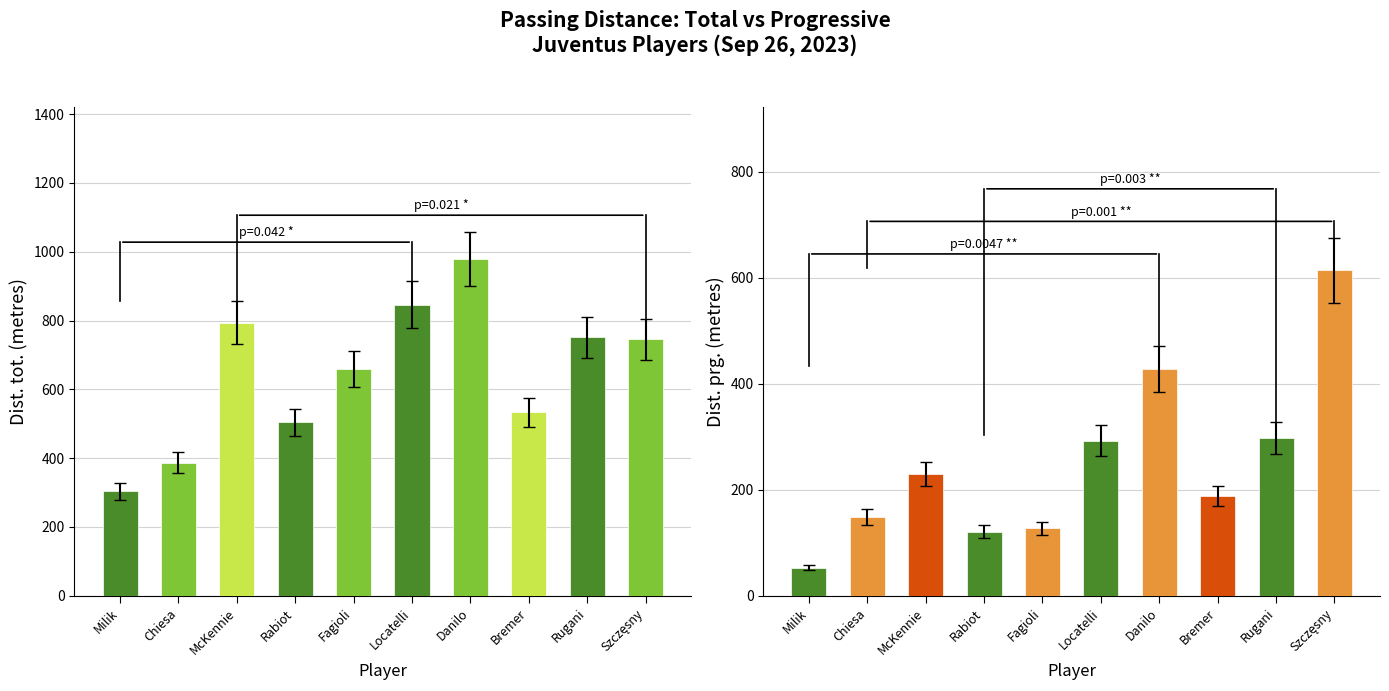

Between Bremer and McKennie, which is larger?

McKennie